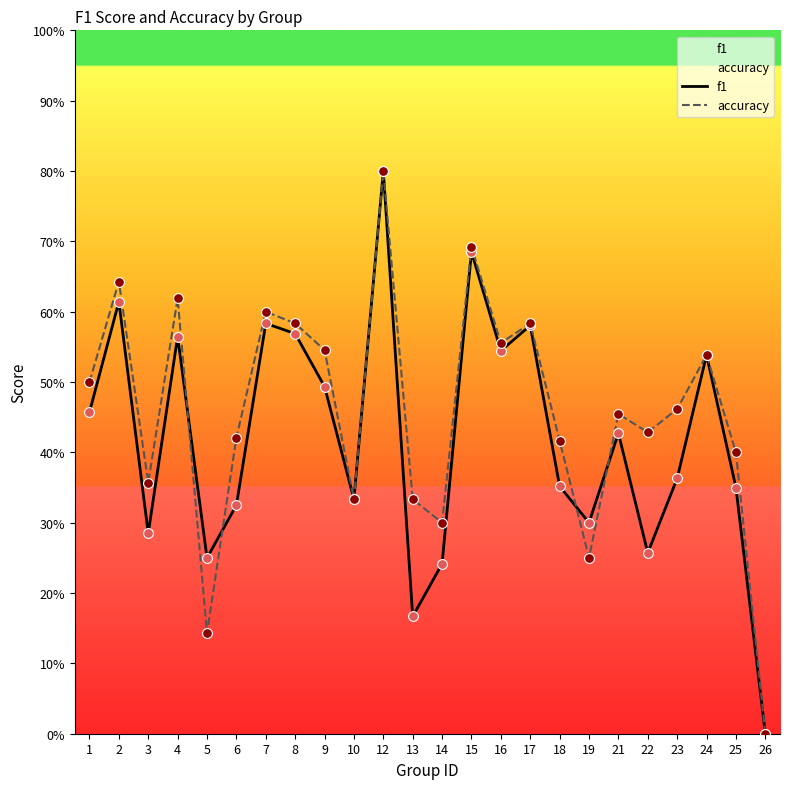

At which category is the sum across all series the highest?

12